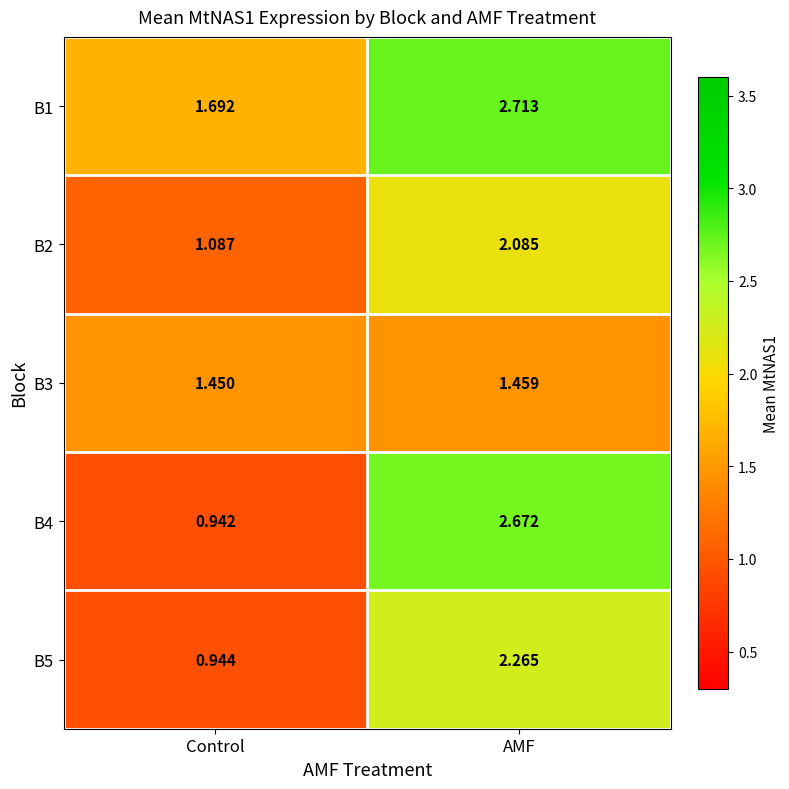

At which label is B2 closest to 1?

Control